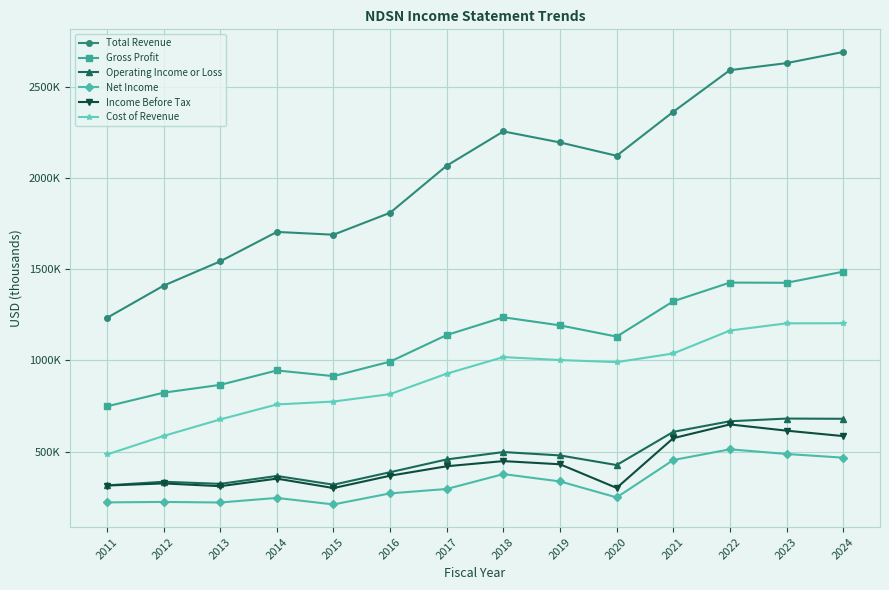

What are all the series names shown in the legend?

Total Revenue, Gross Profit, Operating Income or Loss, Net Income, Income Before Tax, Cost of Revenue